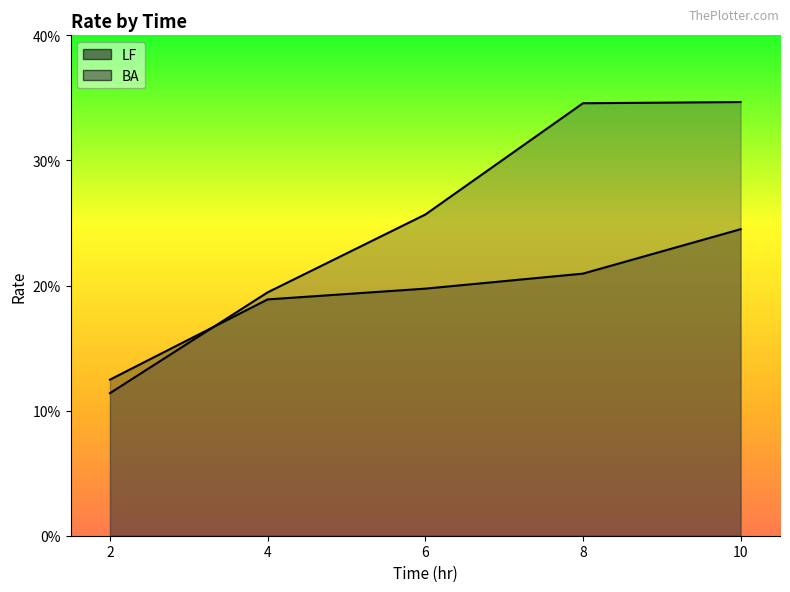

True or false: LF and BA cross at least once.

True